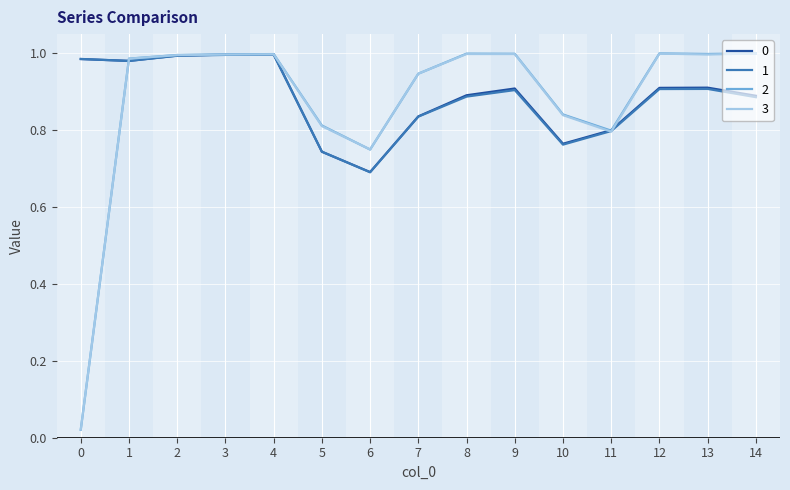

True or false: 1 and 3 intersect in this chart.

True